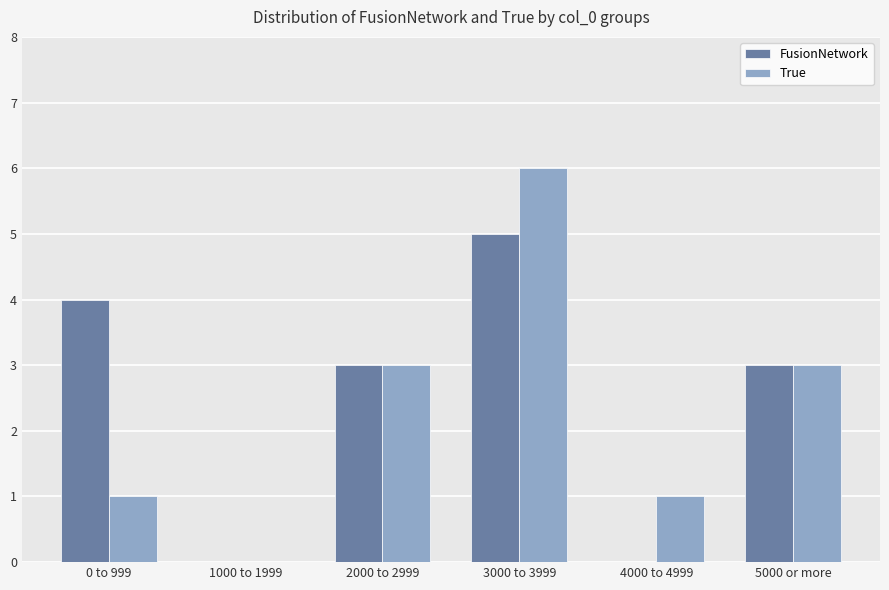

Reading left to right, extract all data points from this chart.

FusionNetwork: 0 to 999=4	1000 to 1999=0	2000 to 2999=3	3000 to 3999=5	4000 to 4999=0	5000 or more=3
True: 0 to 999=1	1000 to 1999=0	2000 to 2999=3	3000 to 3999=6	4000 to 4999=1	5000 or more=3